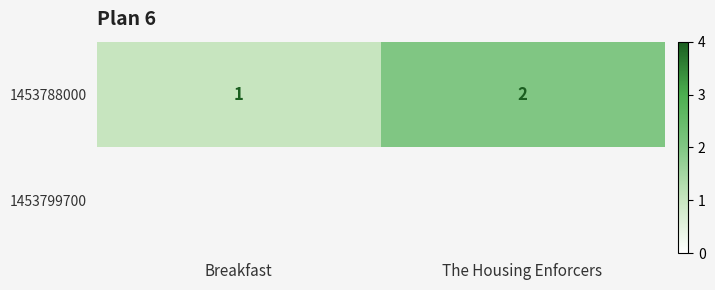

Is it true that 1453788000 equals 2 at The Housing Enforcers?

True